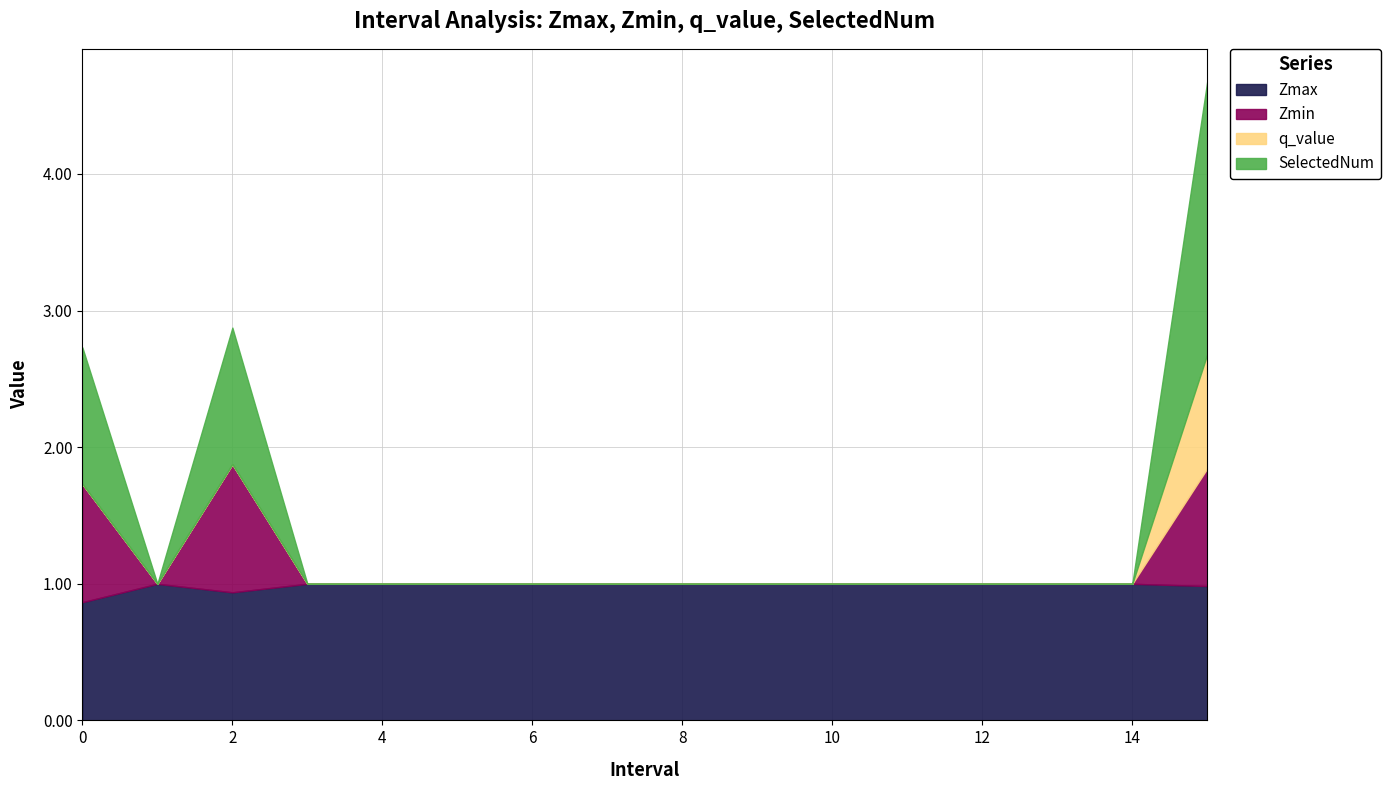

What position from the right is 5.0?

11